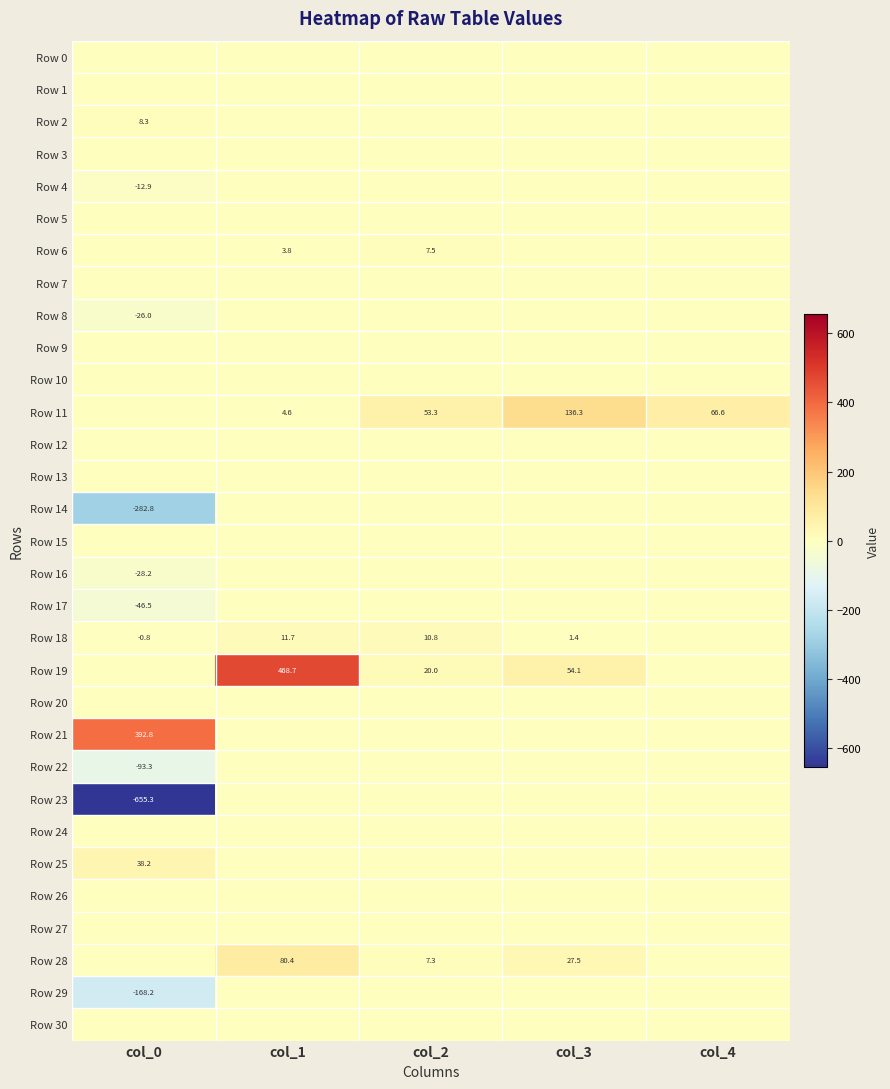

Which category has the highest value across all series?

col_1